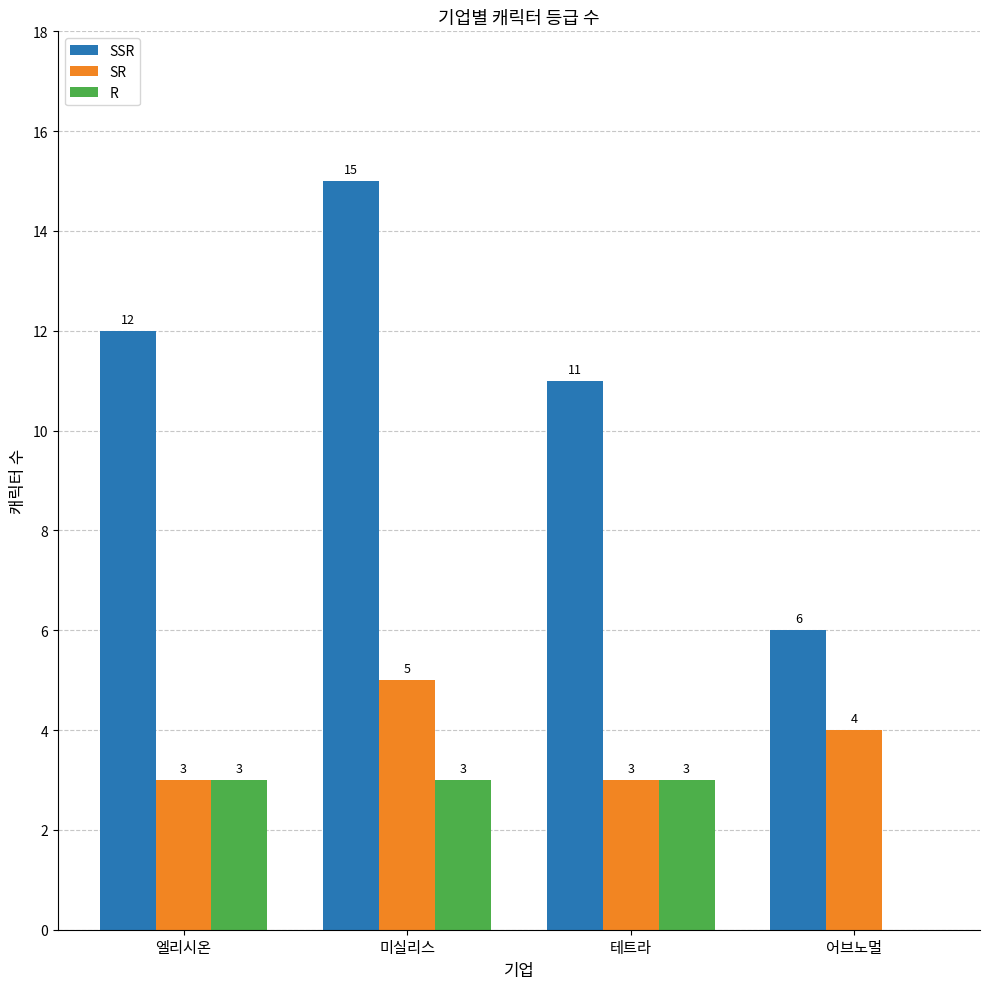

Which series changed the most between 테트라 and 어브노멀?

SSR